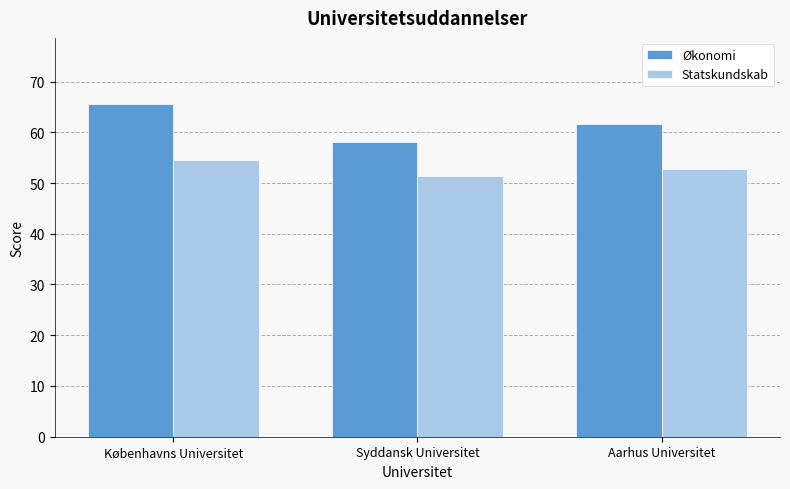

What is the difference between the maximum and minimum values in the Økonomi series?

7.5